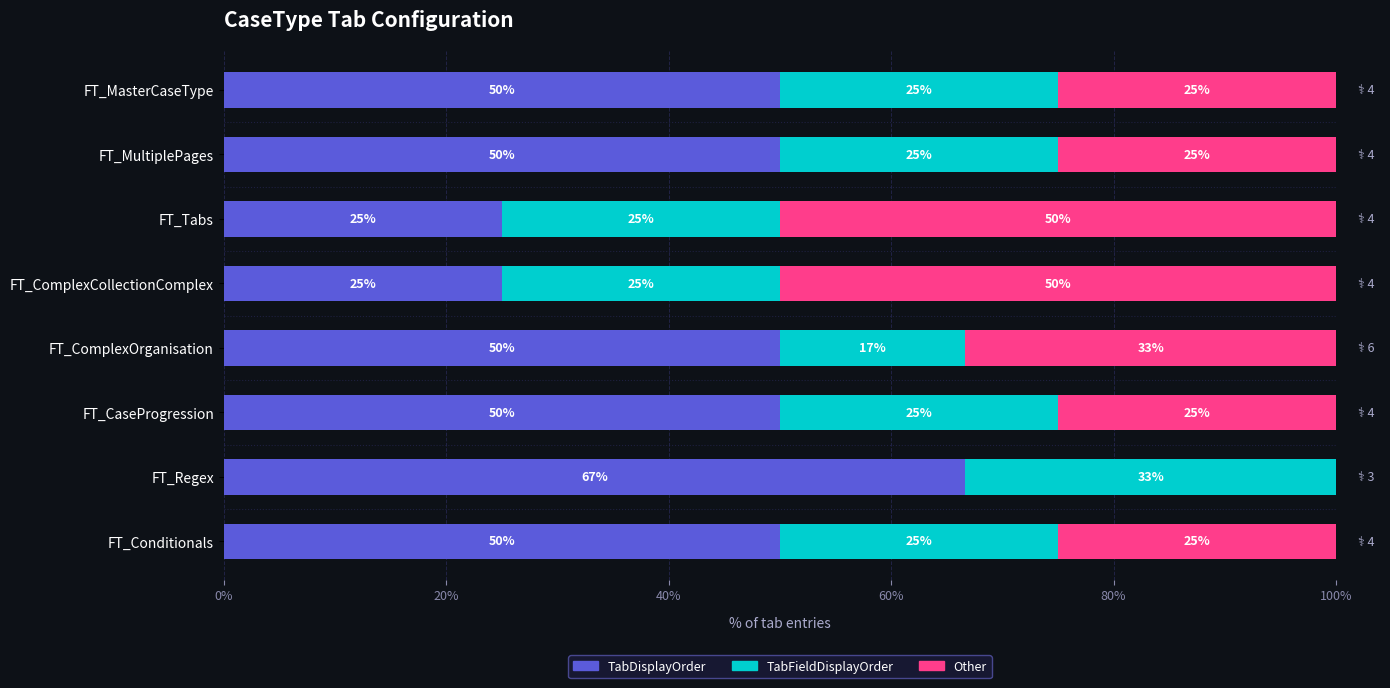

Is it true that TabDisplayOrder equals 66.7 at FT_Regex?

True